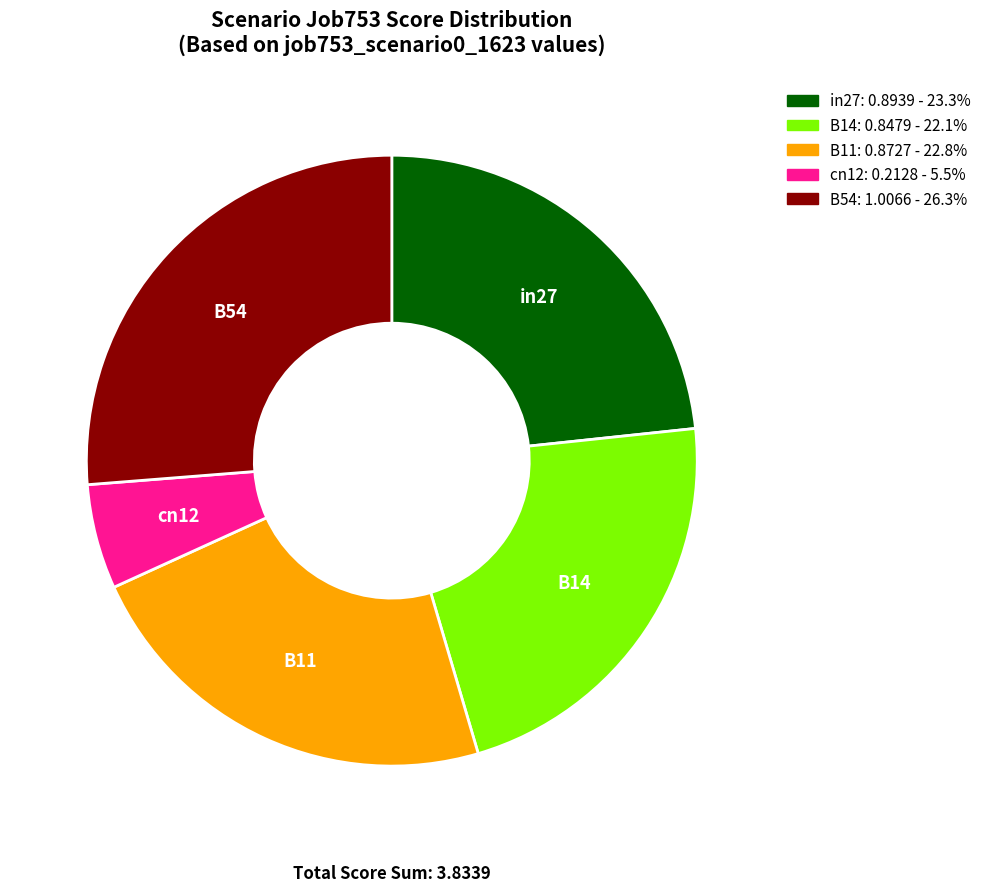

Rank the categories by value from highest to lowest.

B54, in27, B11, B14, cn12